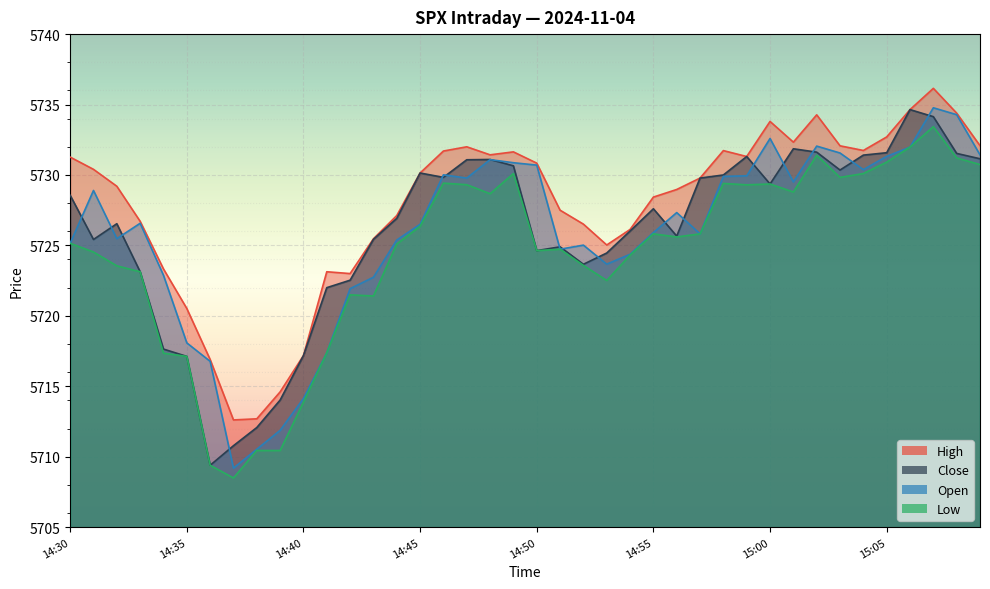

At which category does the chart reach its minimum across all series?

14:37